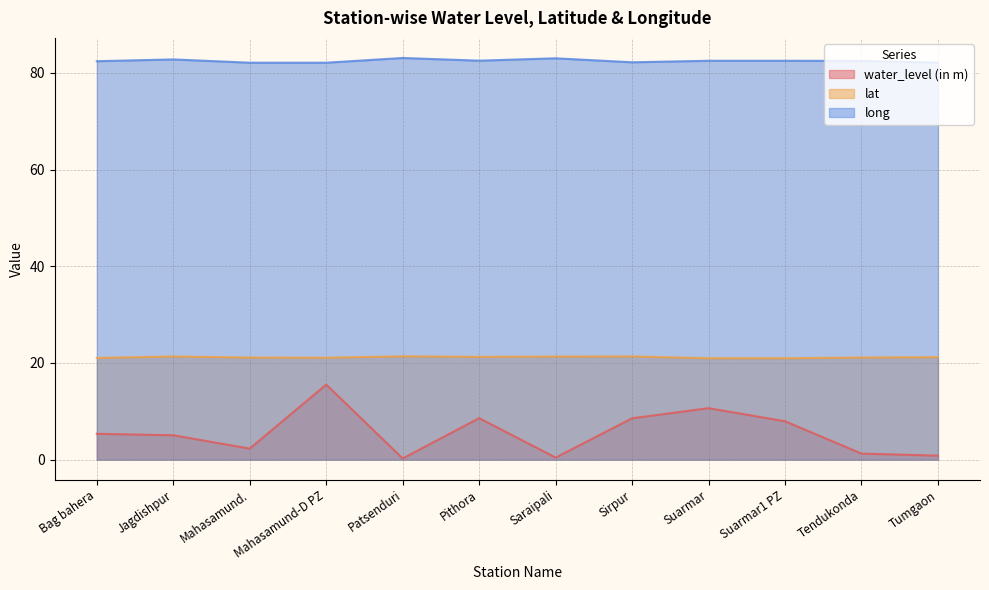

Rank the series at Suarmar from highest to lowest value.

long, lat, water_level (in m)